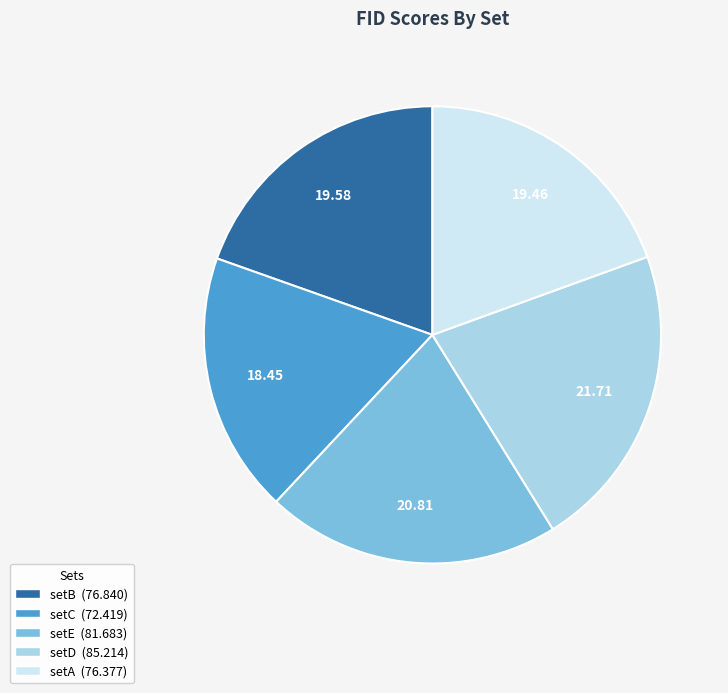

Is there any slice that represents more than half of the pie?

No